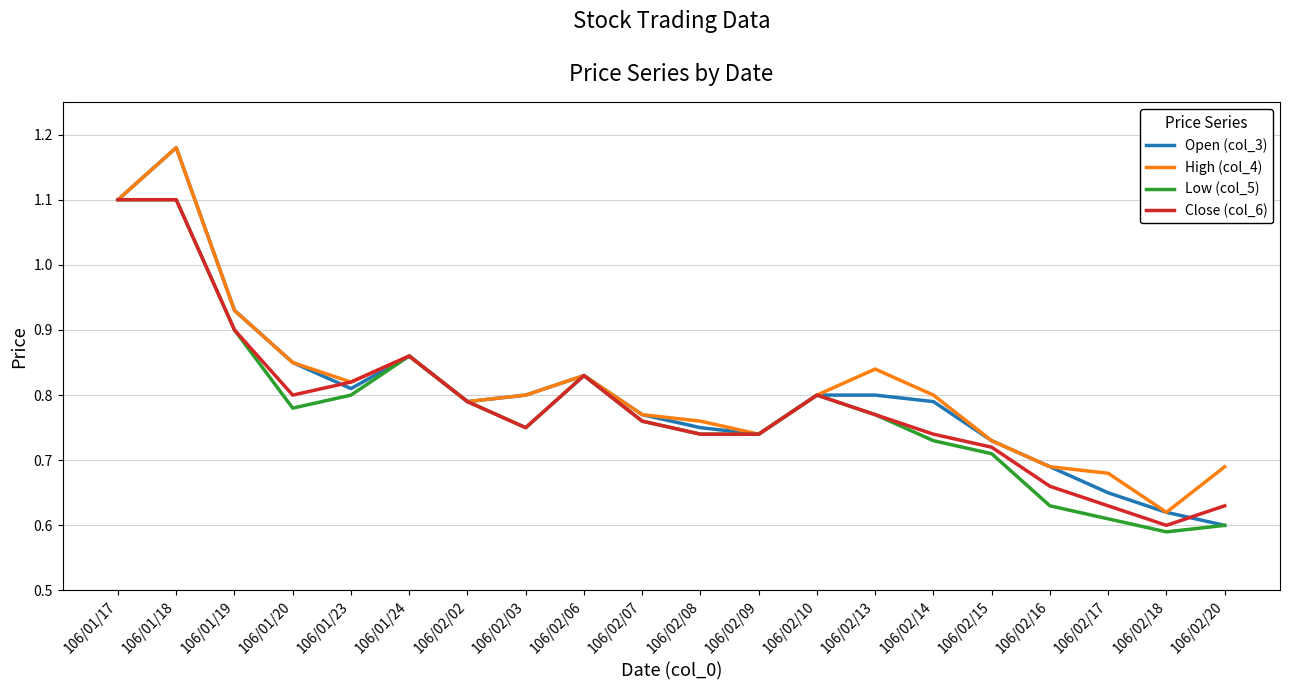

What is the difference between the second highest and minimum values in the Open (col_3) series?

0.5